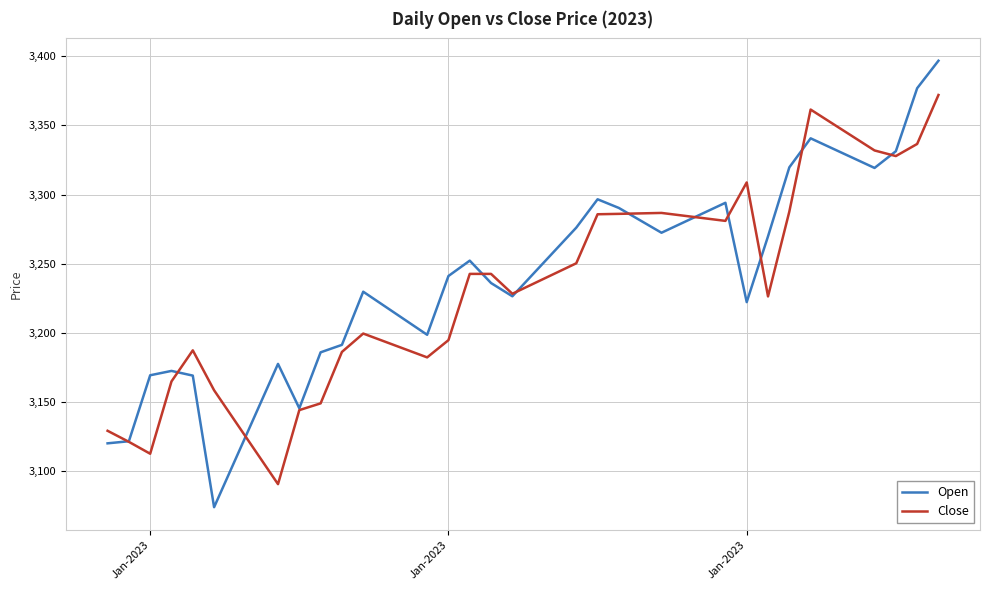

What is the highest value of the Open series?

3396.9